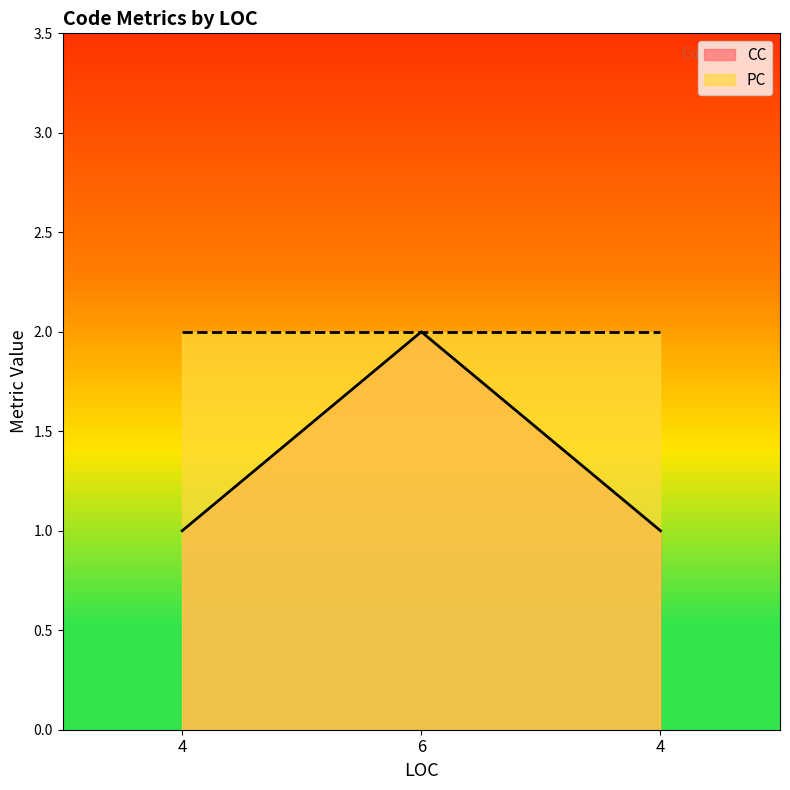

What is the greatest value displayed?

2